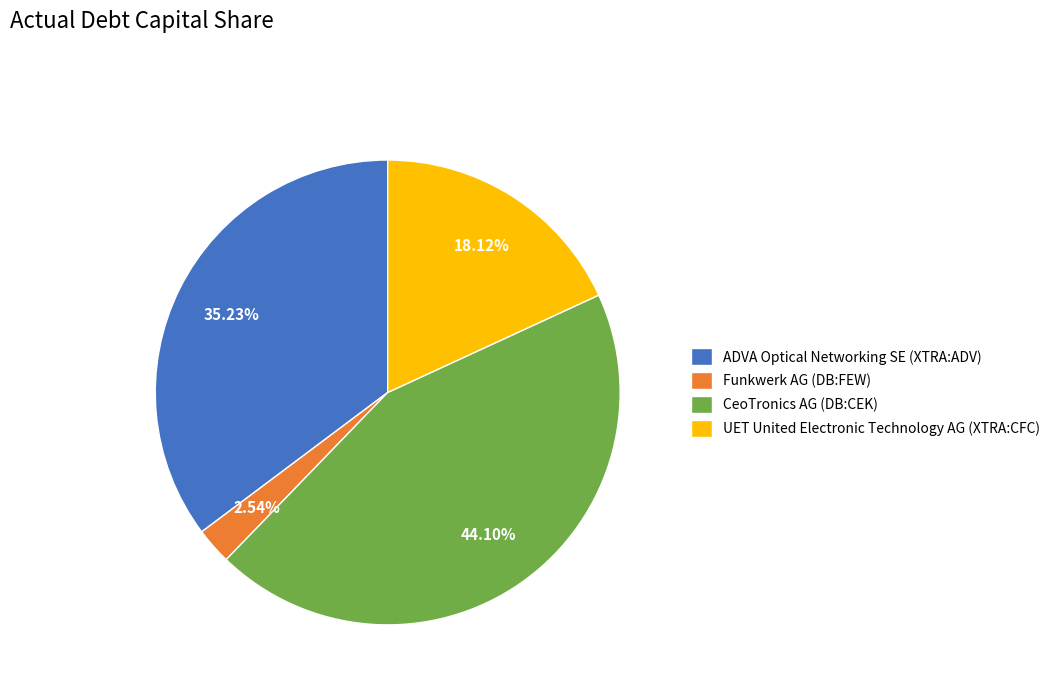

Which has a higher value, Funkwerk AG (DB:FEW) or UET United Electronic Technology AG (XTRA:CFC)?

UET United Electronic Technology AG (XTRA:CFC)